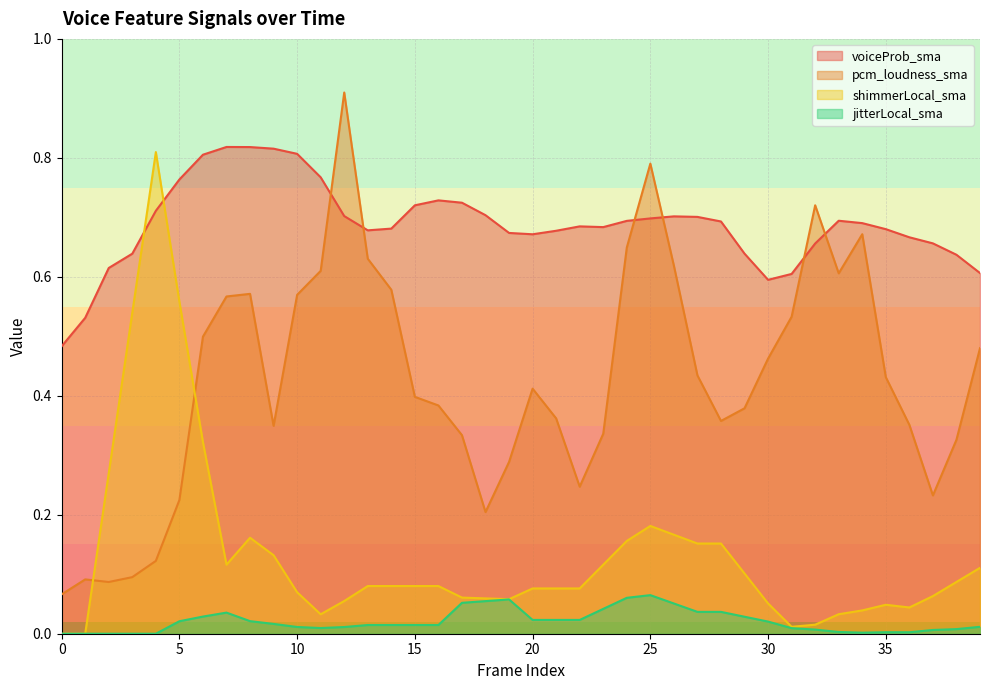

How many interior local peaks does the pcm_loudness_sma series have?

7